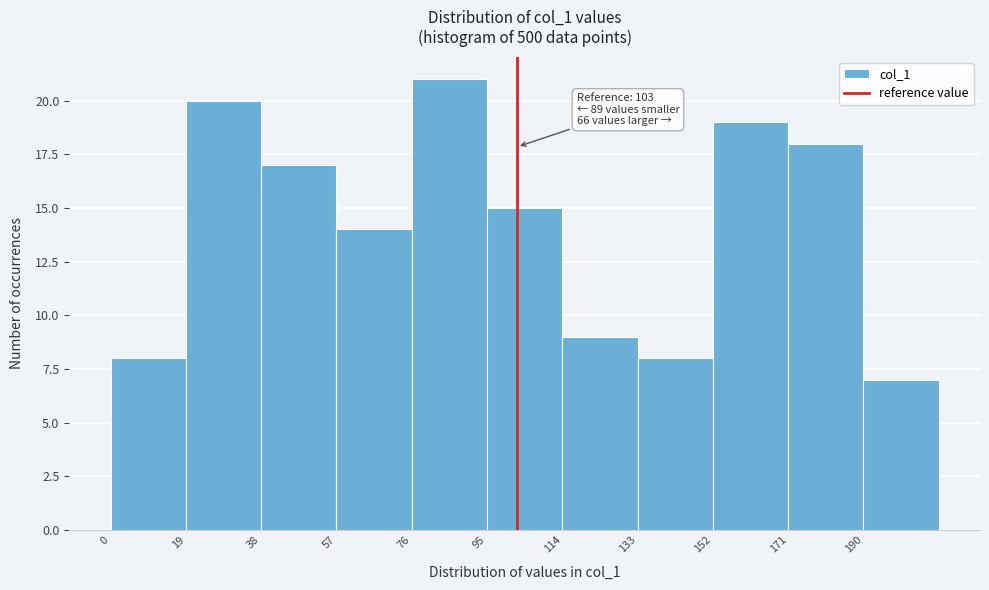

Which range on the x-axis has the tallest bar?

76 to 95